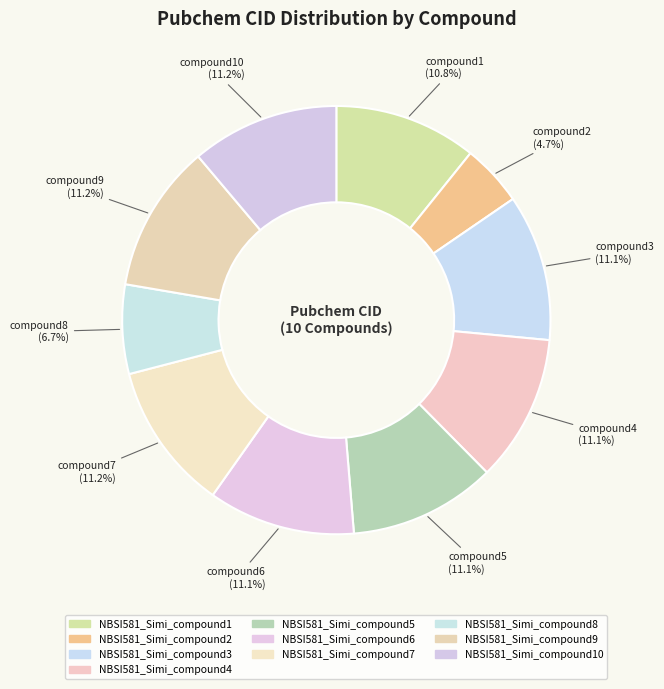

To the nearest percent, what is the average slice percentage?

10%